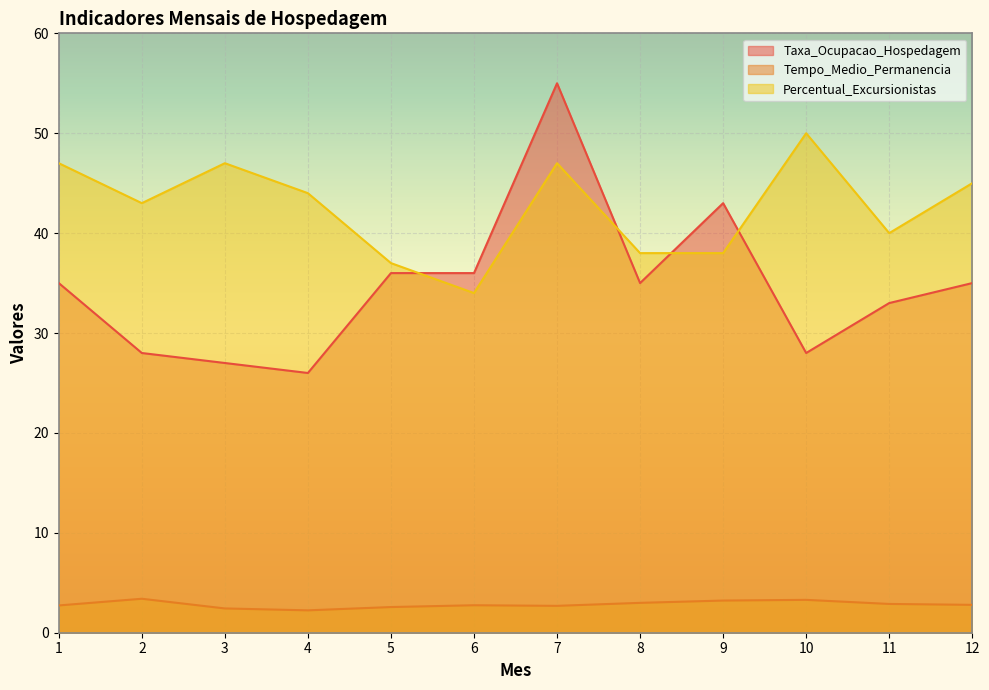

The Percentual_Excursionistas series shows 62.5 at 7. True or false?

False